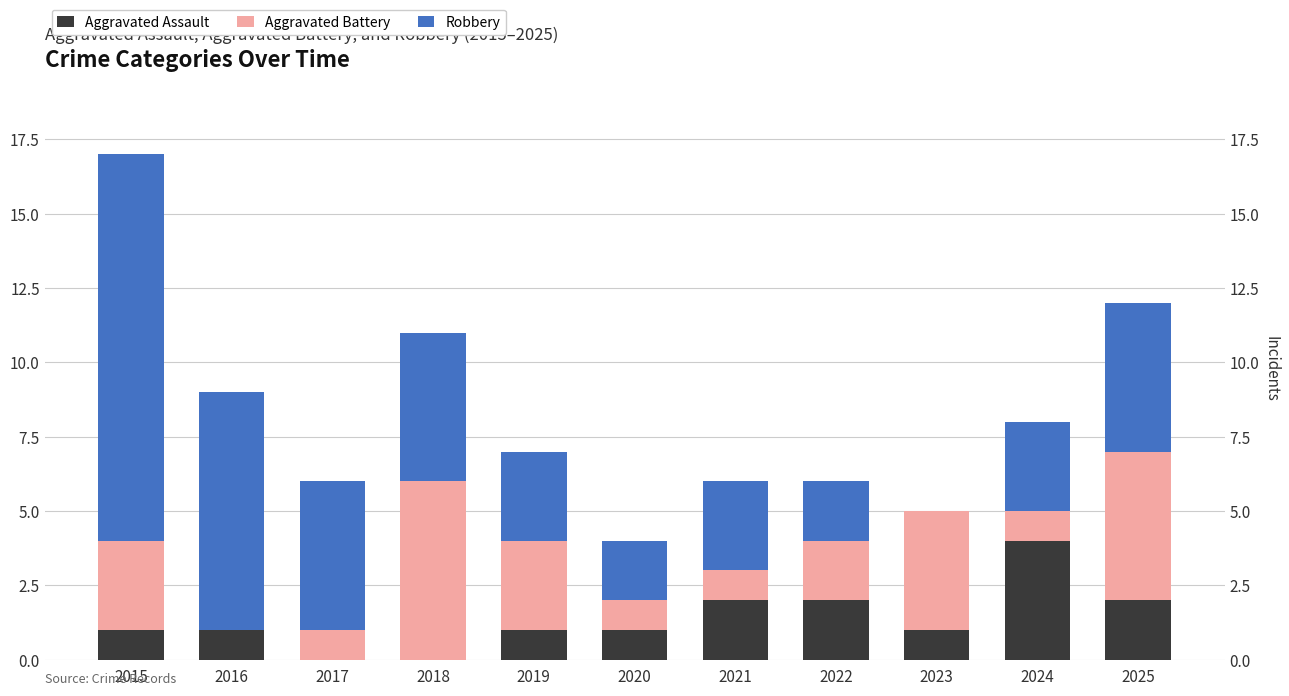

What are all the series names shown in the legend?

Aggravated Assault, Aggravated Battery, Robbery